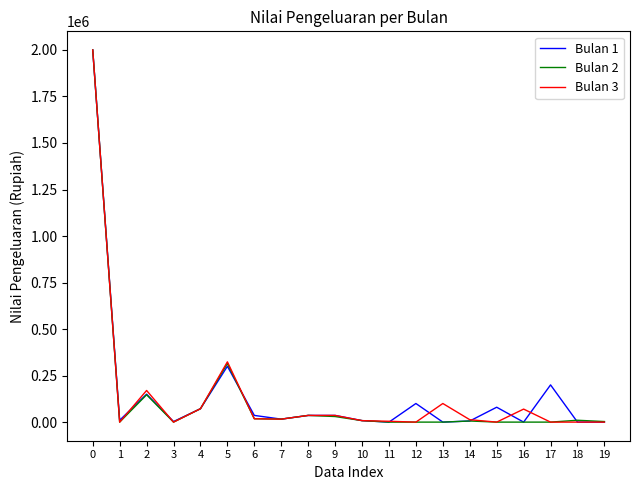

What is the sum of all Bulan 1 values?

3053000